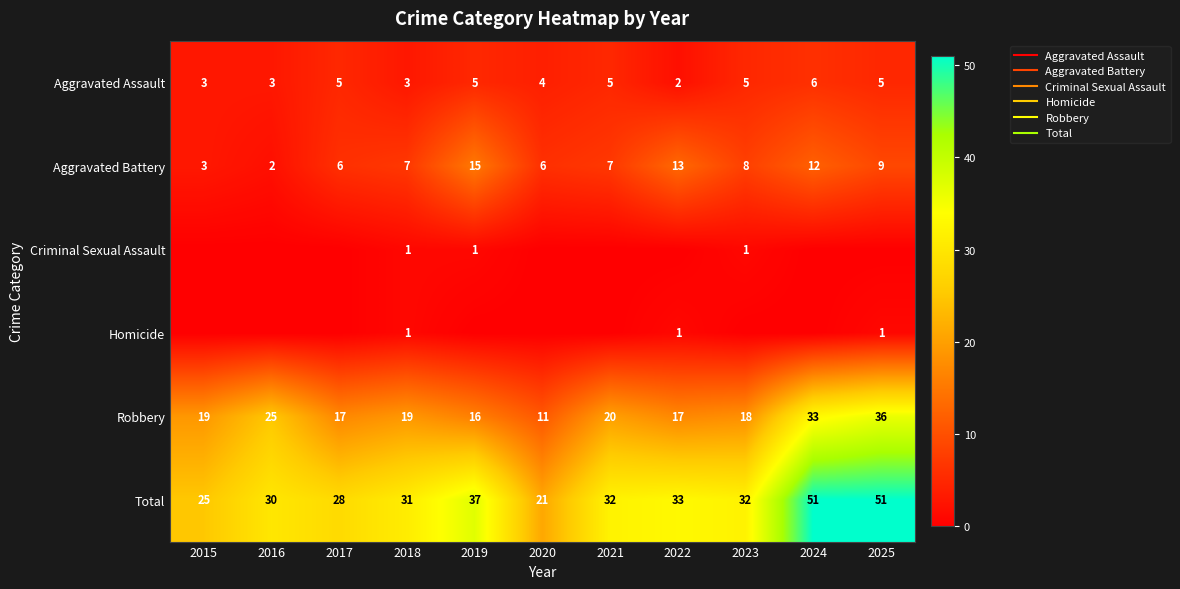

Rank the series at 2025 from lowest to highest value.

Criminal Sexual Assault, Homicide, Aggravated Assault, Aggravated Battery, Robbery, Total